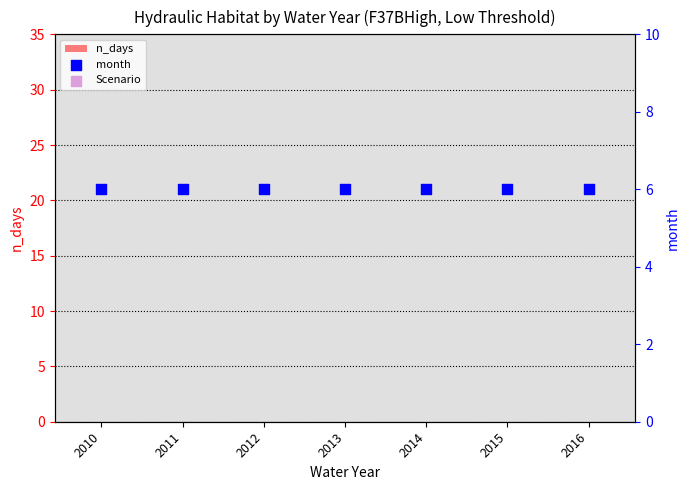

Which series has the widest spread of Y values?

n_days